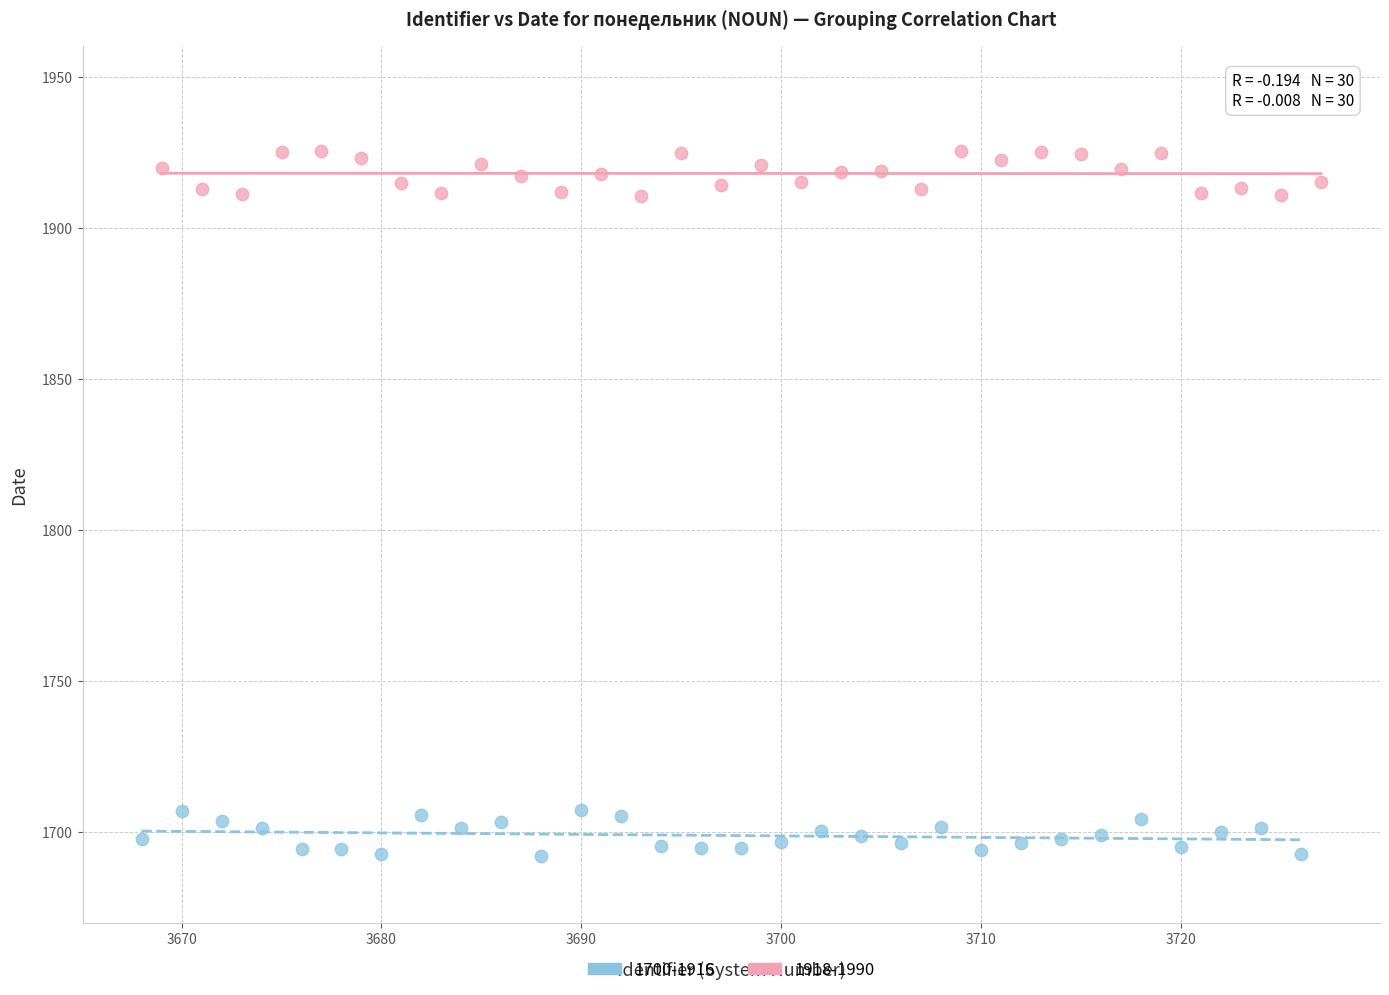

Which series reaches the maximum Y coordinate?

1918-1990